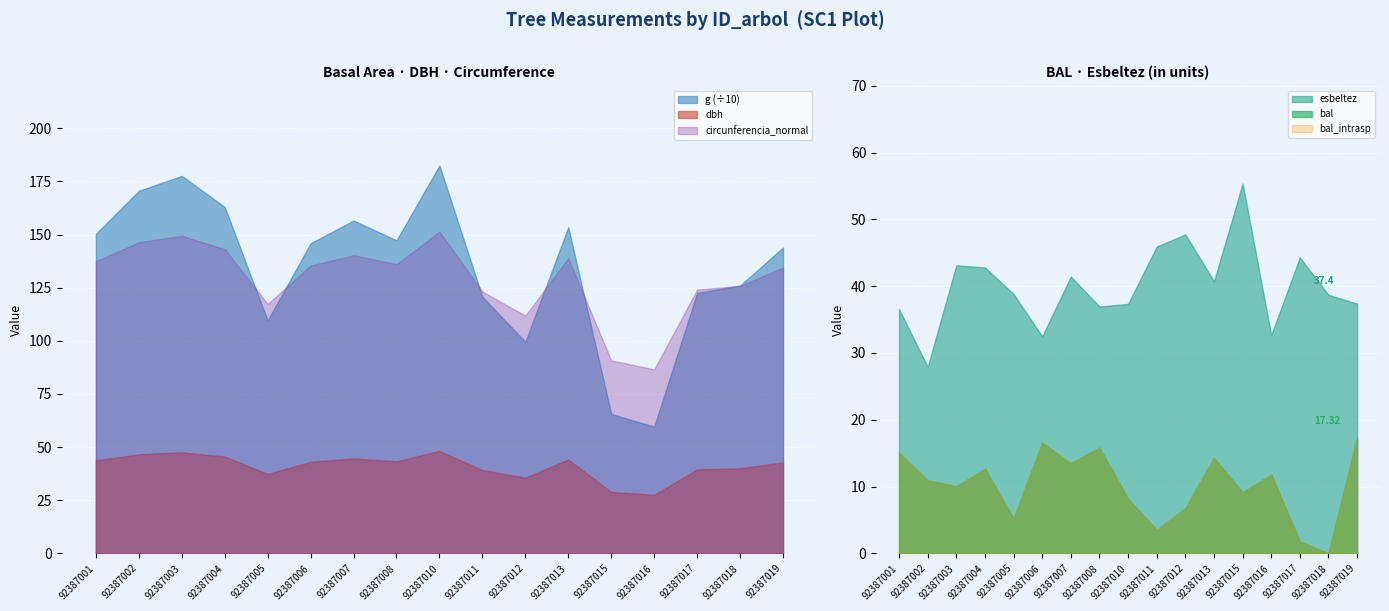

Where is the first local maximum for circunferencia_normal?

92387003